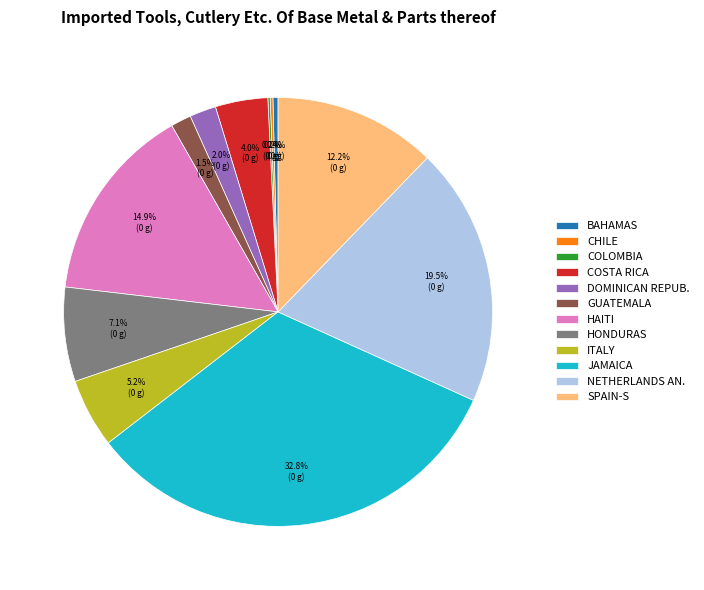

Which category has the biggest portion of the pie?

JAMAICA